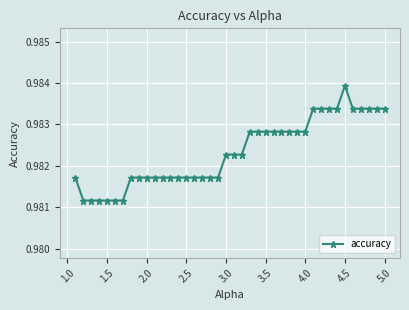

What is the sum of all values?

39.3